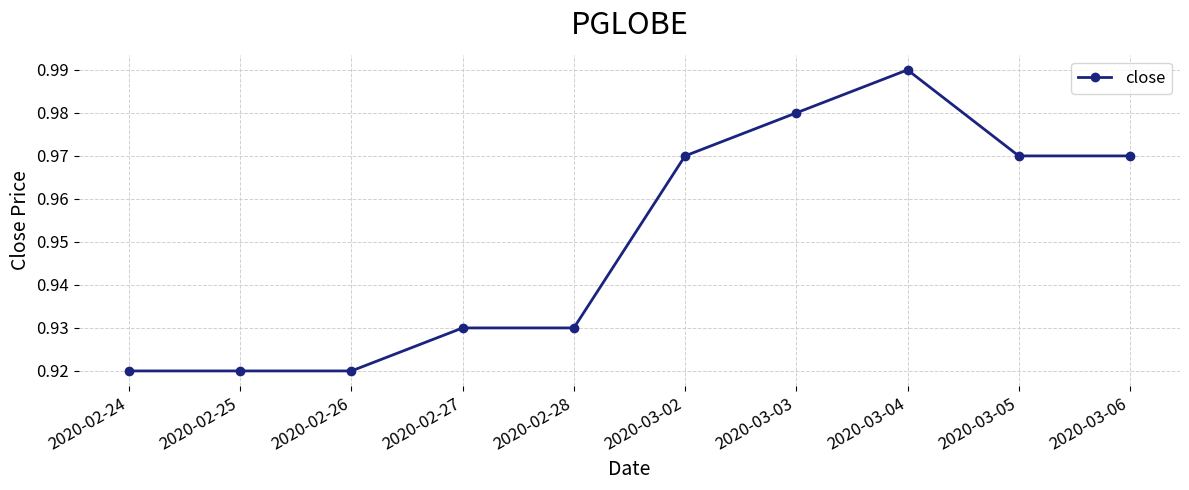

Which category has the highest value across all series?

2020-03-04